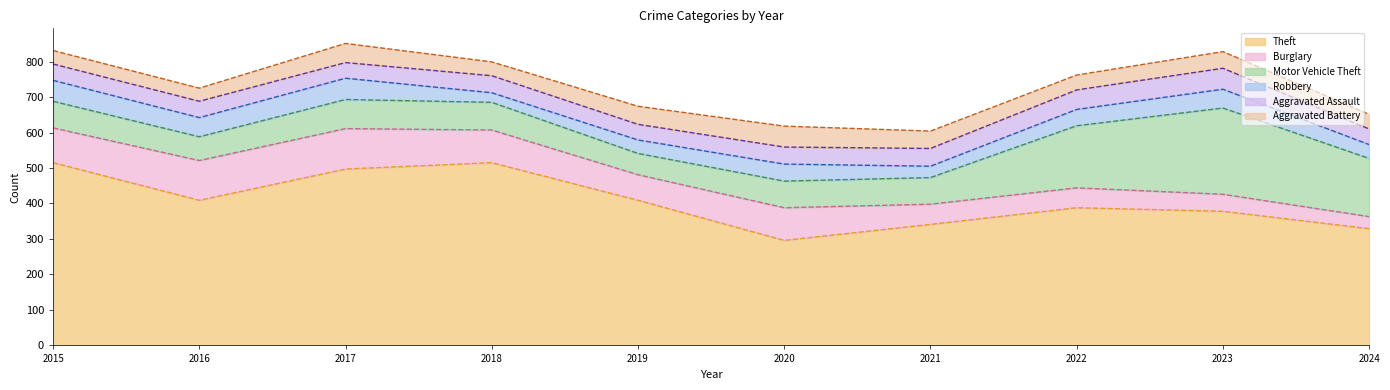

True or false: Theft and Aggravated Assault intersect in this chart.

False